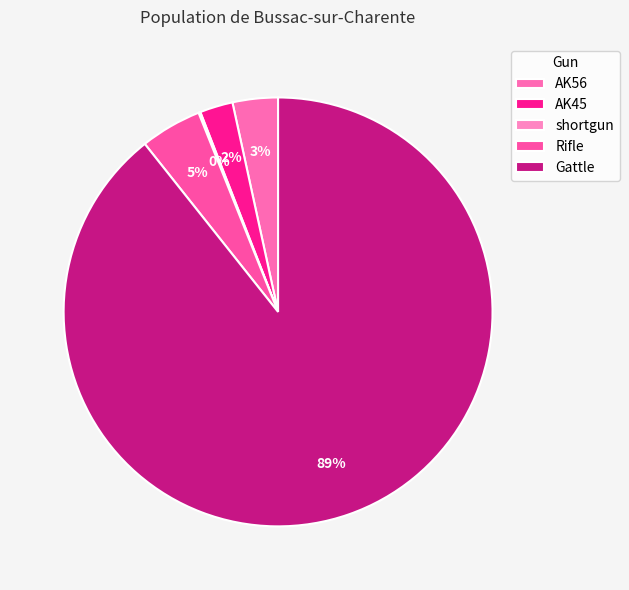

To the nearest percent, what is the difference between the largest and smallest slice percentages?

89%